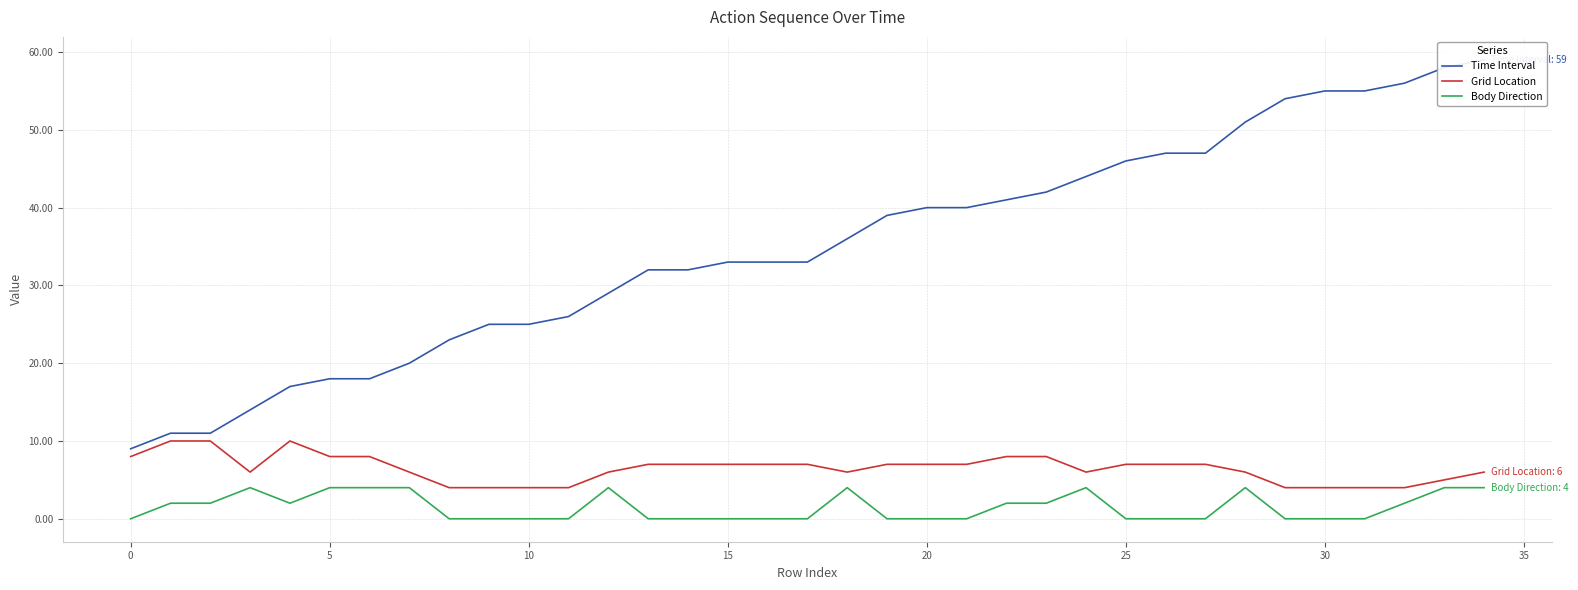

What is the maximum value shown in the chart?

59